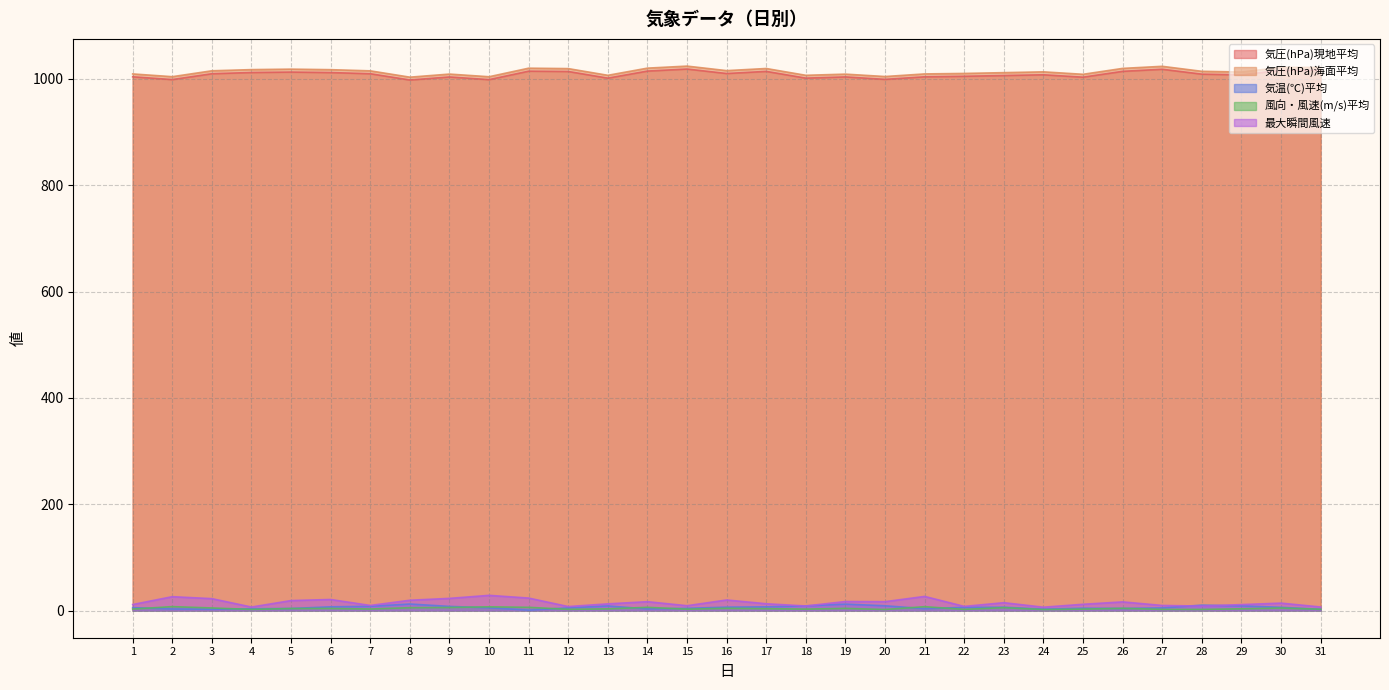

What is the total value across all series at 31?

2048.9